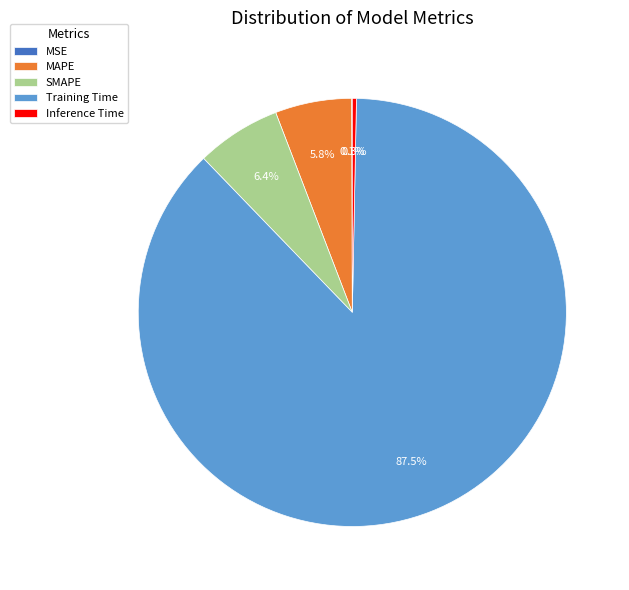

To the nearest percent, what is the average slice percentage?

20%